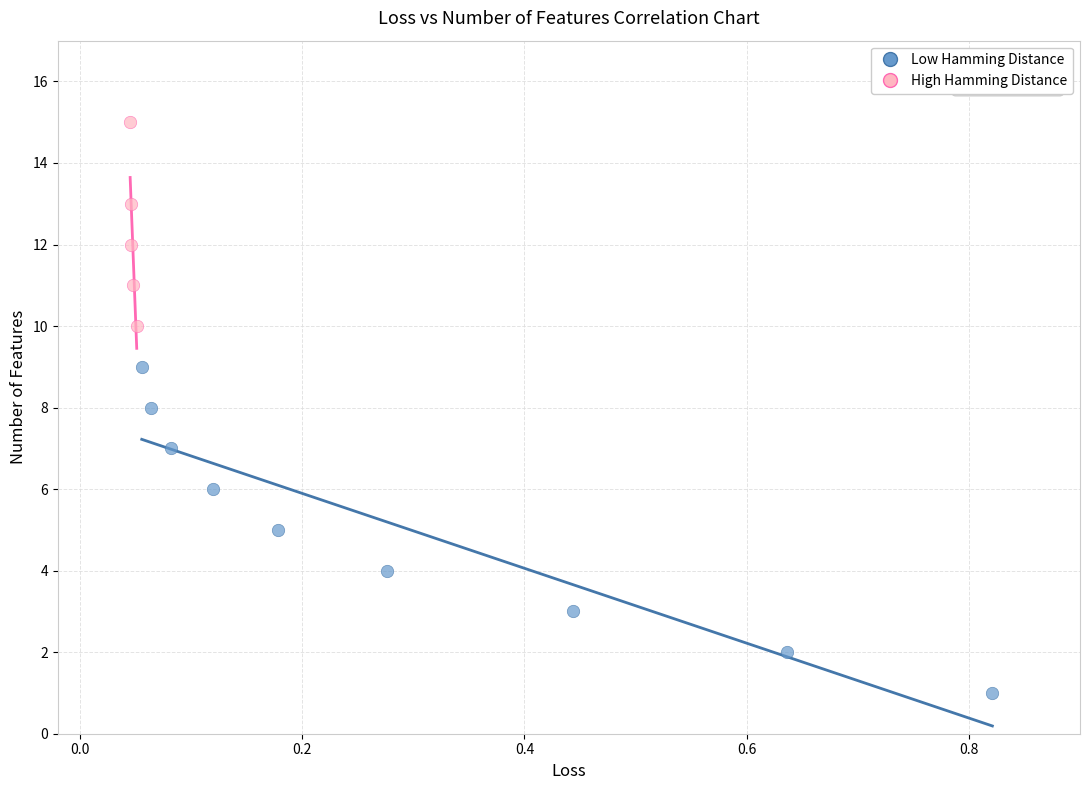

Which series contains the lowest Y value?

Low Hamming Distance